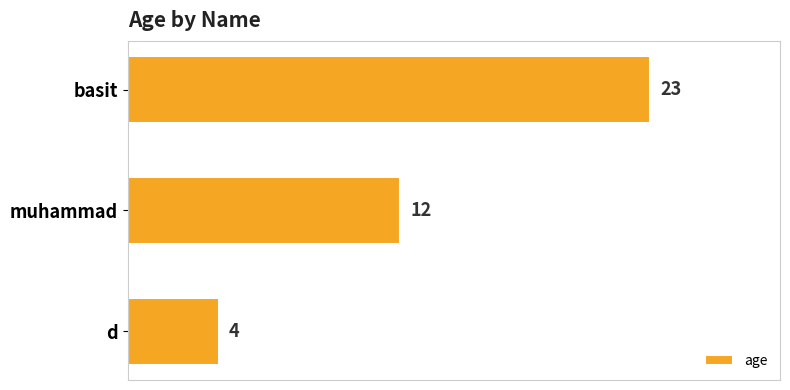

How many values are below 12?

1